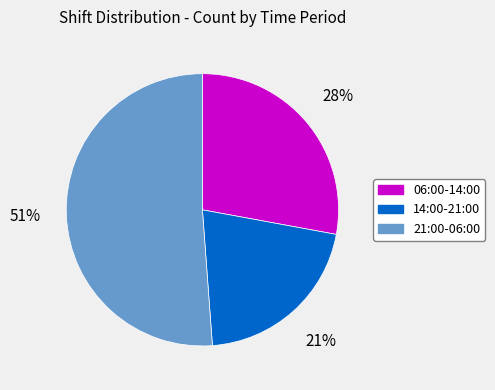

To the nearest percent, what is the average slice percentage?

33%